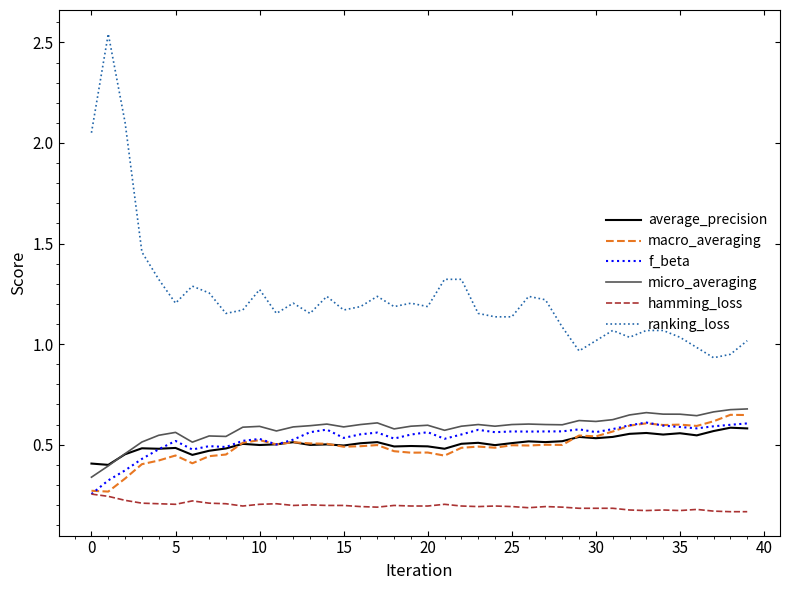

True or false: ranking_loss and average_precision cross at least once.

False